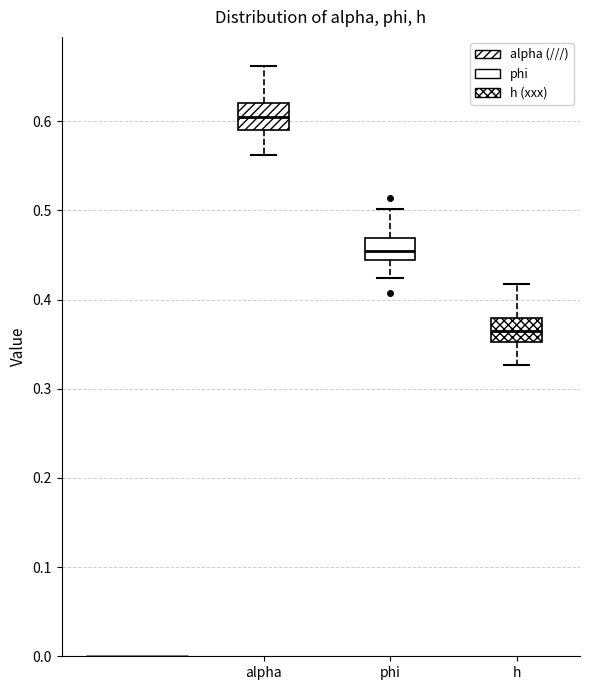

Which box has the lowest median line?

h